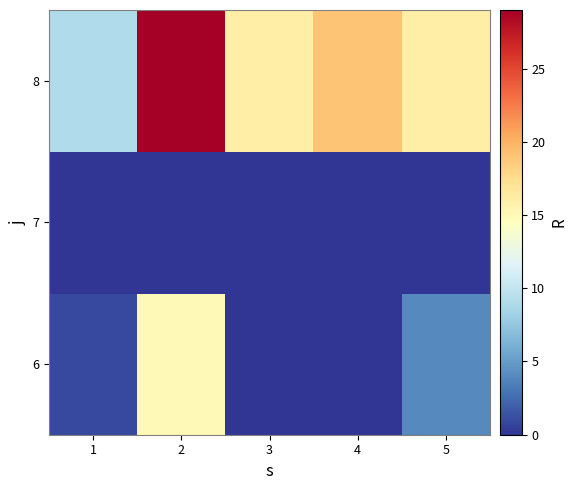

At 2, list the series in order from smallest to largest.

7, 6, 8